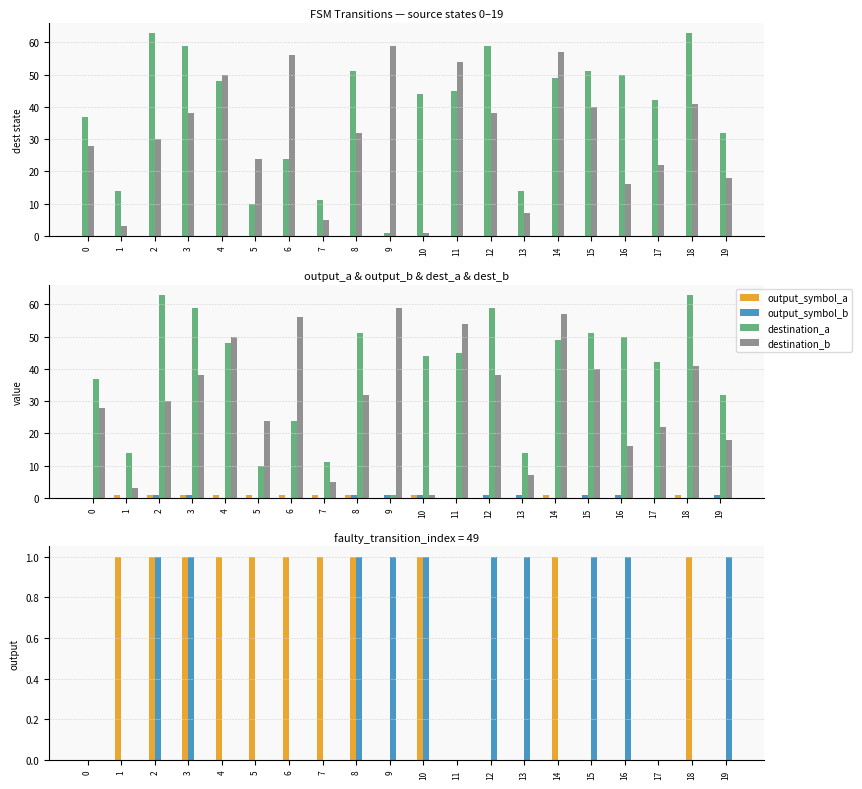

List the series in order of their peak value, highest first.

destination_a, destination_b, output_symbol_a, output_symbol_b